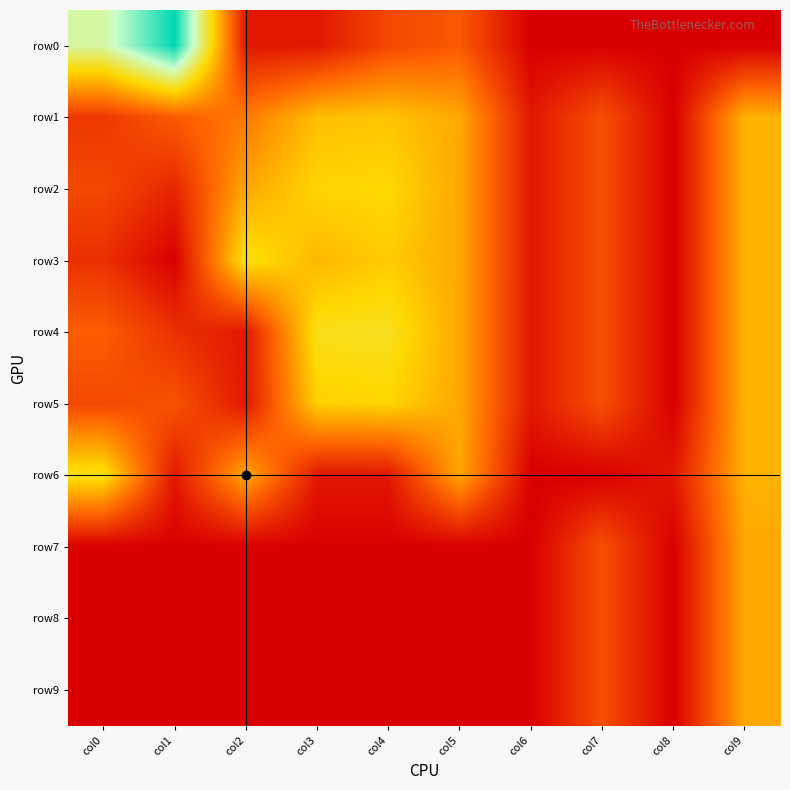

At which category does the chart reach its peak across all series?

col1